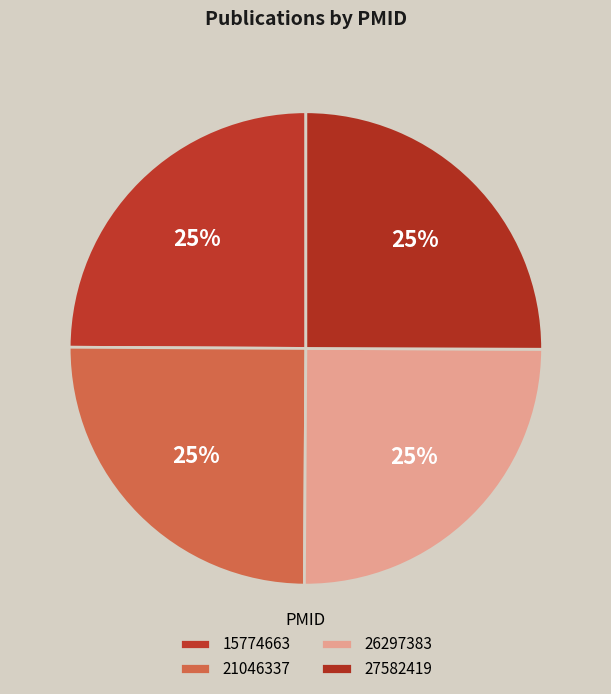

Is there a majority slice in this chart?

No